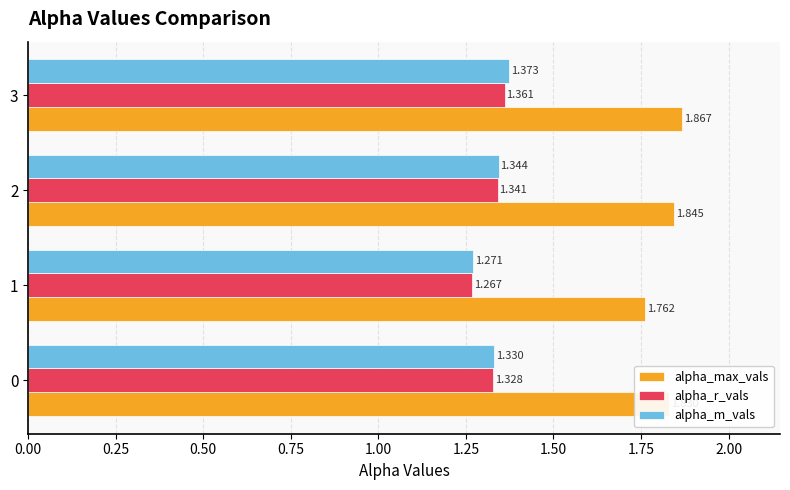

At 0, list the series in order from smallest to largest.

alpha_r_vals, alpha_m_vals, alpha_max_vals